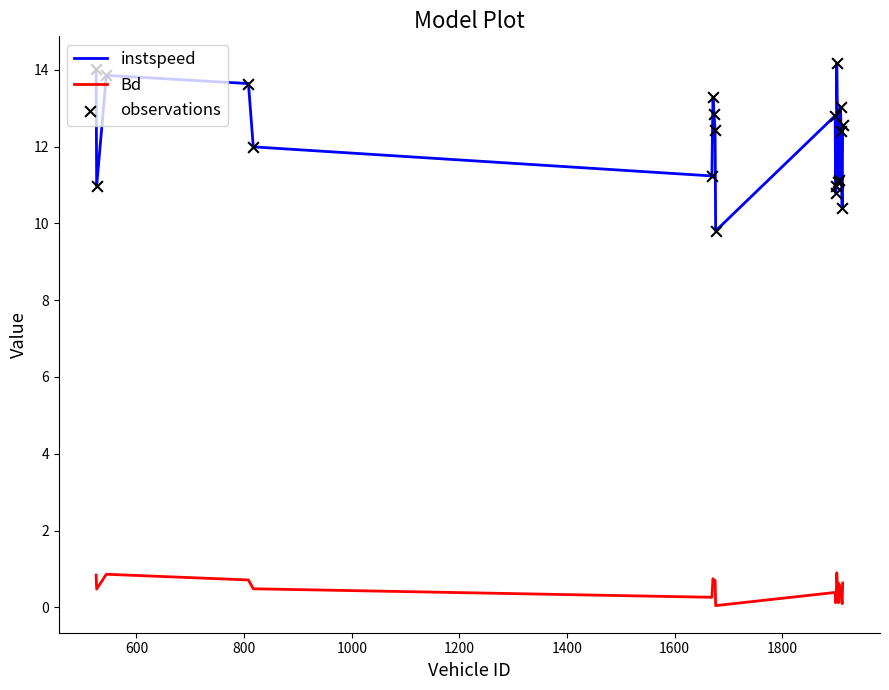

Which series has the largest range (max minus min)?

instspeed